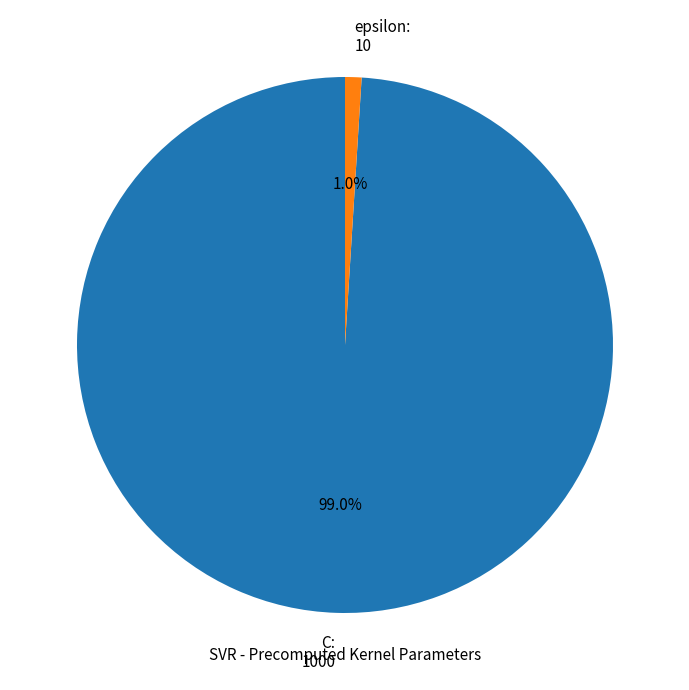

The C slice represents 99% of the pie. True or false?

True